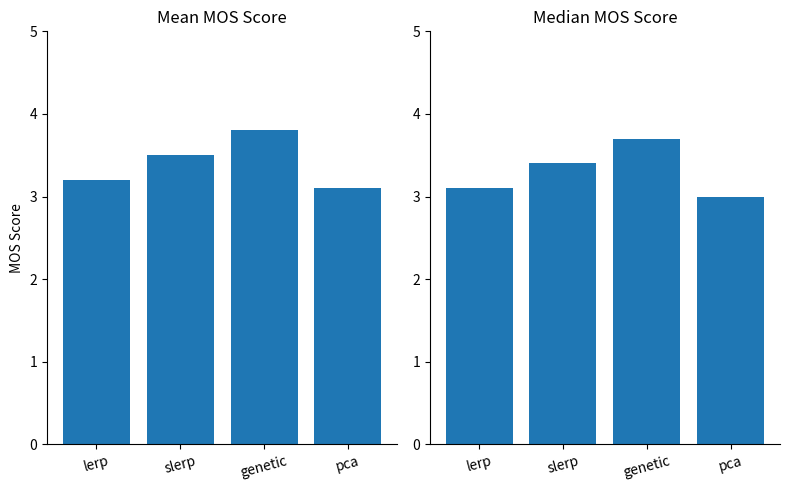

Is it true that Median MOS equals 1.8 at genetic?

False